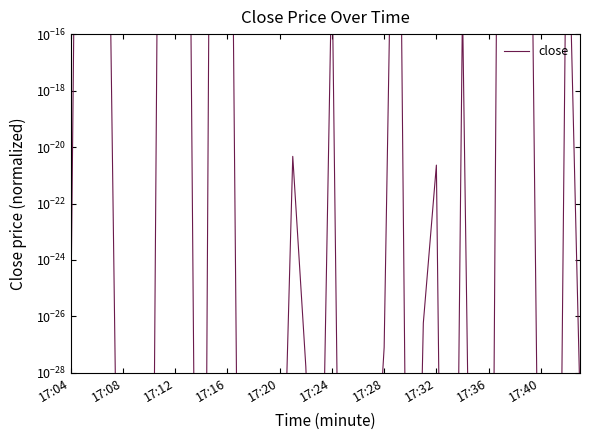

Count the number of data series in this chart.

1